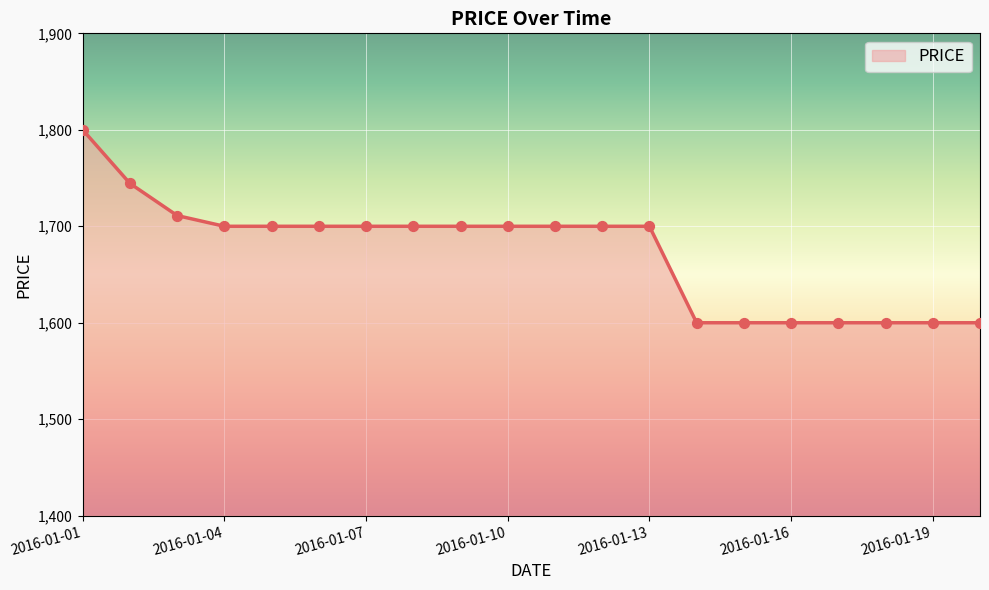

What is the difference between the maximum and minimum values?

200.0